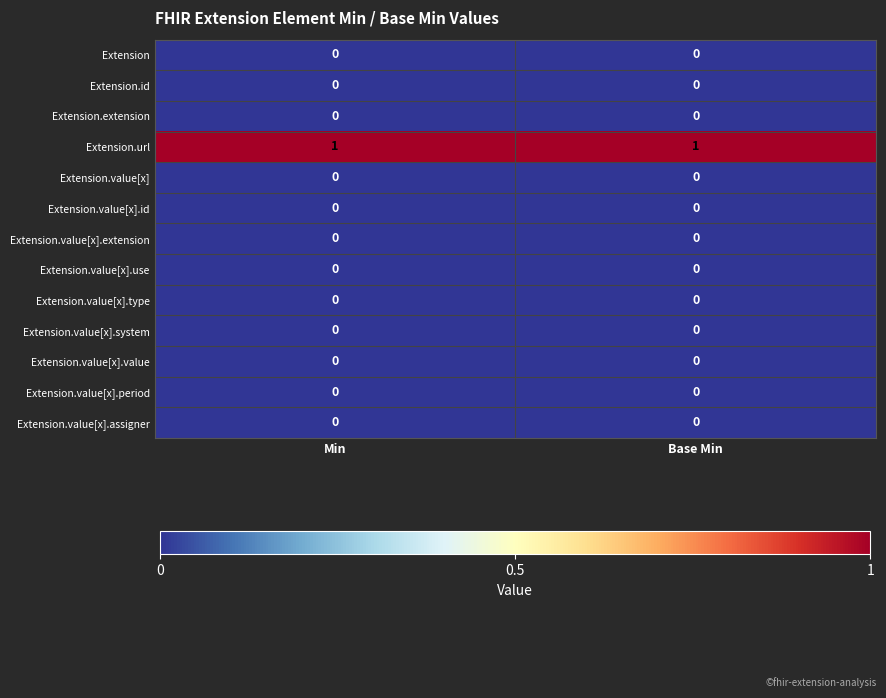

Reading left to right, transcribe all the data shown in this chart.

Extension: 0	0
Extension.id: 0	0
Extension.extension: 0	0
Extension.url: 1	1
Extension.value[x]: 0	0
Extension.value[x].id: 0	0
Extension.value[x].extension: 0	0
Extension.value[x].use: 0	0
Extension.value[x].type: 0	0
Extension.value[x].system: 0	0
Extension.value[x].value: 0	0
Extension.value[x].period: 0	0
Extension.value[x].assigner: 0	0